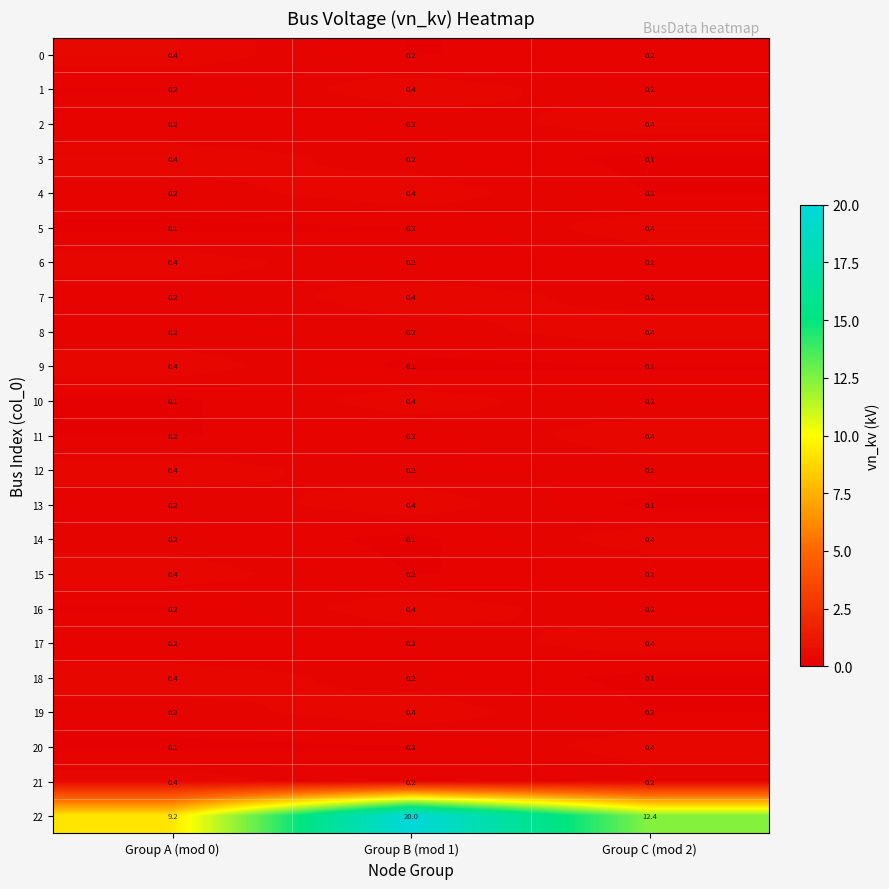

What is the sum of the 5 values at Group C (mod 2) and Group B (mod 1)?

0.6